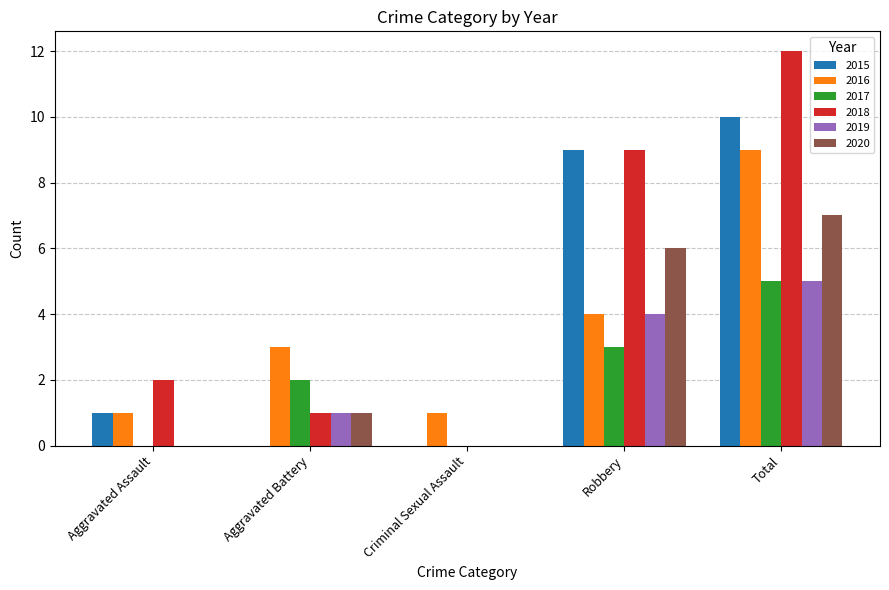

Does the chart contain stacked bars?

No